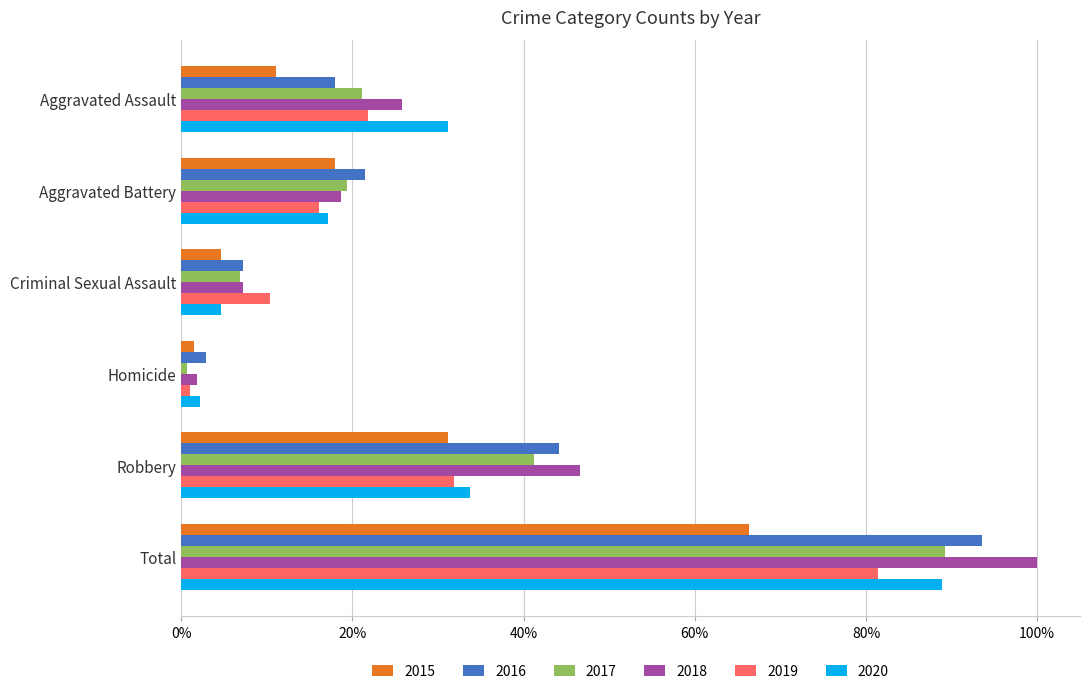

The 2019 series shows 0.2 at Aggravated Assault. True or false?

True